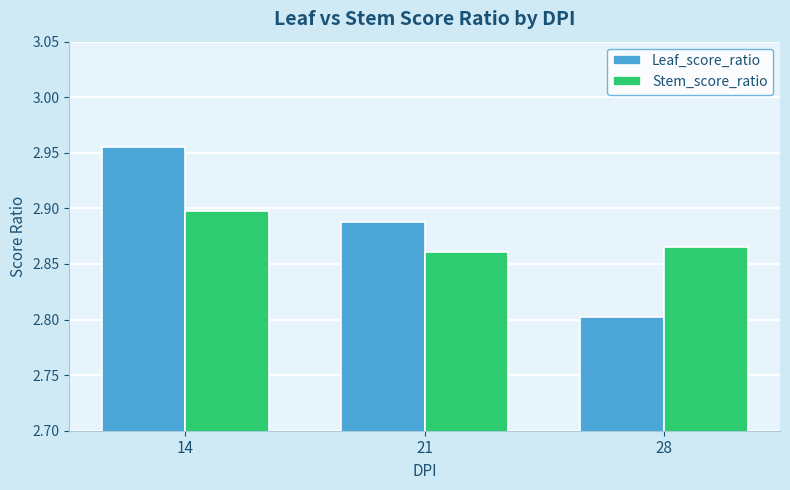

What is the lowest value of the Leaf_score_ratio series?

2.8